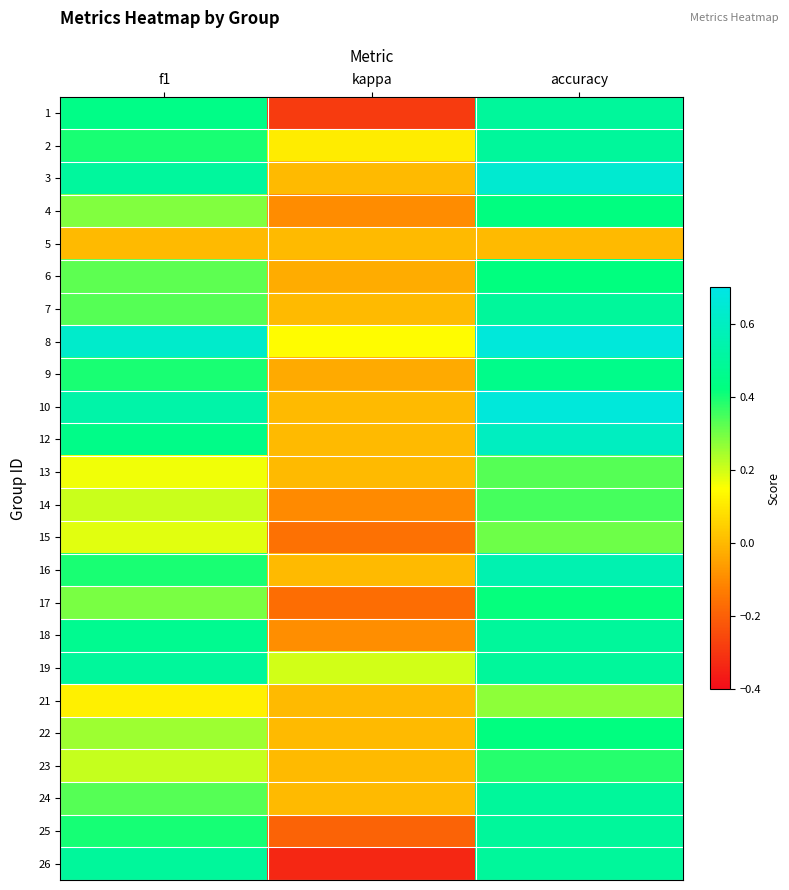

Reading right to left, extract all data points from this chart.

1: accuracy=0.5	kappa=-0.3	f1=0.4
2: accuracy=0.5	kappa=0.1	f1=0.4
3: accuracy=0.6	kappa=0.0	f1=0.5
4: accuracy=0.4	kappa=-0.1	f1=0.3
5: accuracy=0.0	kappa=0.0	f1=0.0
6: accuracy=0.4	kappa=-0.0	f1=0.3
7: accuracy=0.5	kappa=0.0	f1=0.3
8: accuracy=0.7	kappa=0.1	f1=0.6
9: accuracy=0.5	kappa=-0.0	f1=0.4
10: accuracy=0.7	kappa=0.0	f1=0.5
12: accuracy=0.6	kappa=0.0	f1=0.5
13: accuracy=0.3	kappa=0.0	f1=0.2
14: accuracy=0.3	kappa=-0.1	f1=0.2
15: accuracy=0.3	kappa=-0.2	f1=0.2
16: accuracy=0.6	kappa=0.0	f1=0.4
17: accuracy=0.4	kappa=-0.2	f1=0.3
18: accuracy=0.5	kappa=-0.1	f1=0.5
19: accuracy=0.5	kappa=0.2	f1=0.5
21: accuracy=0.3	kappa=0.0	f1=0.1
22: accuracy=0.4	kappa=0.0	f1=0.3
23: accuracy=0.4	kappa=0.0	f1=0.2
24: accuracy=0.5	kappa=0.0	f1=0.3
25: accuracy=0.5	kappa=-0.2	f1=0.4
26: accuracy=0.5	kappa=-0.3	f1=0.5